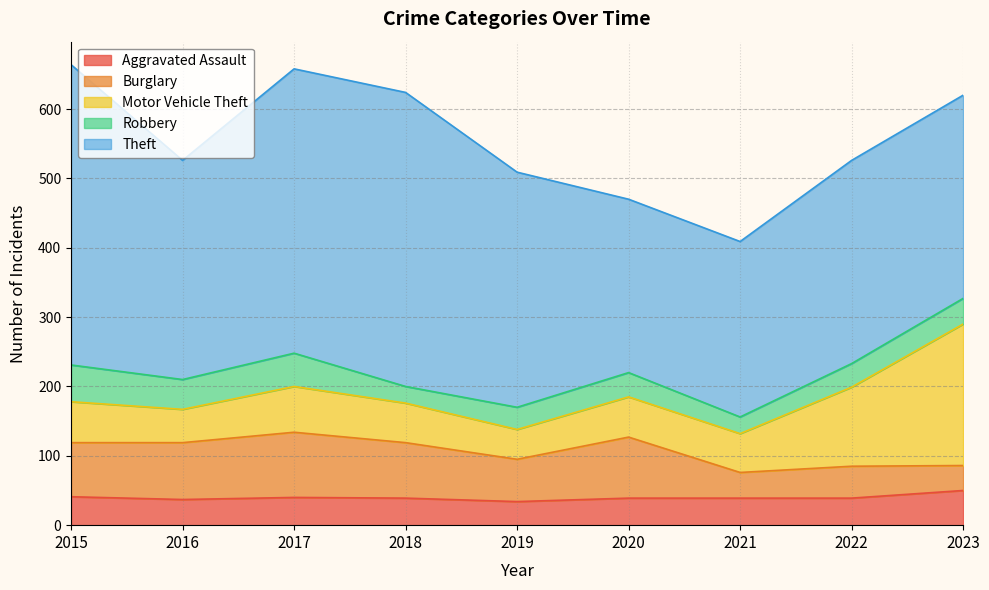

At how many categories does at least one series exceed 57?

9